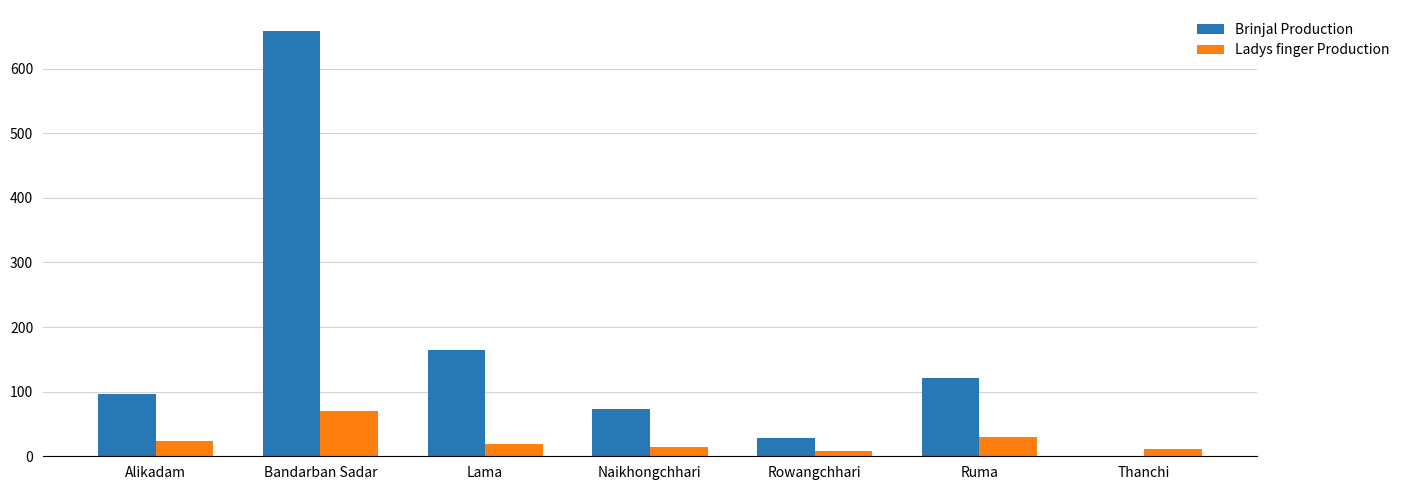

Are the bars horizontal?

No